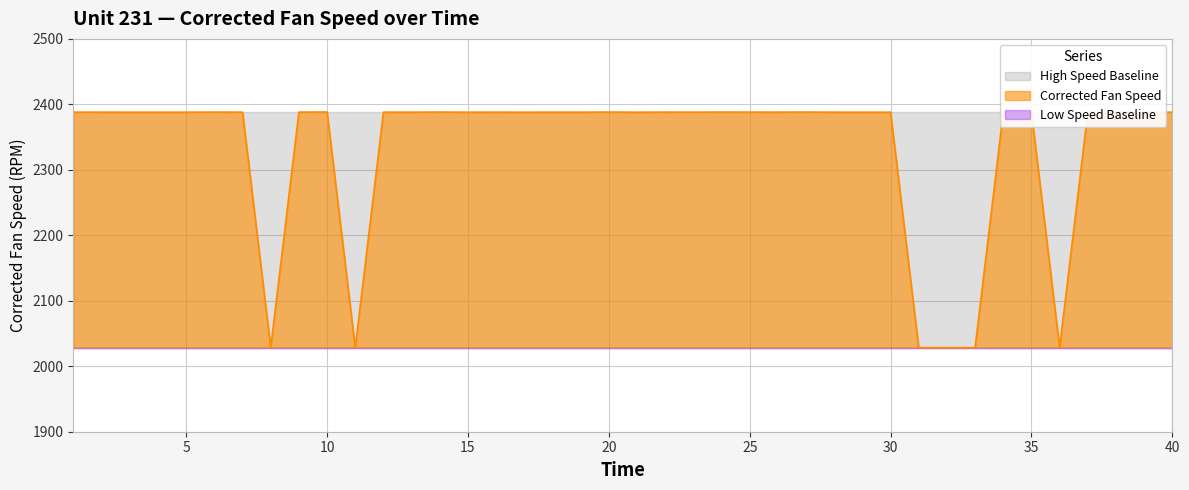

How many series are shown in this chart?

3